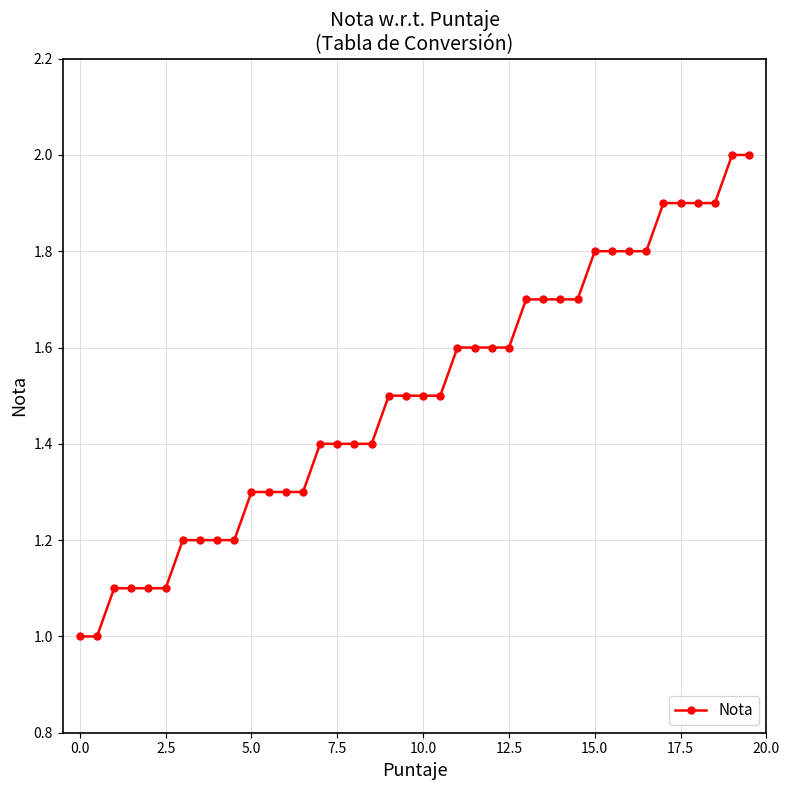

What is the smallest value displayed?

1.0